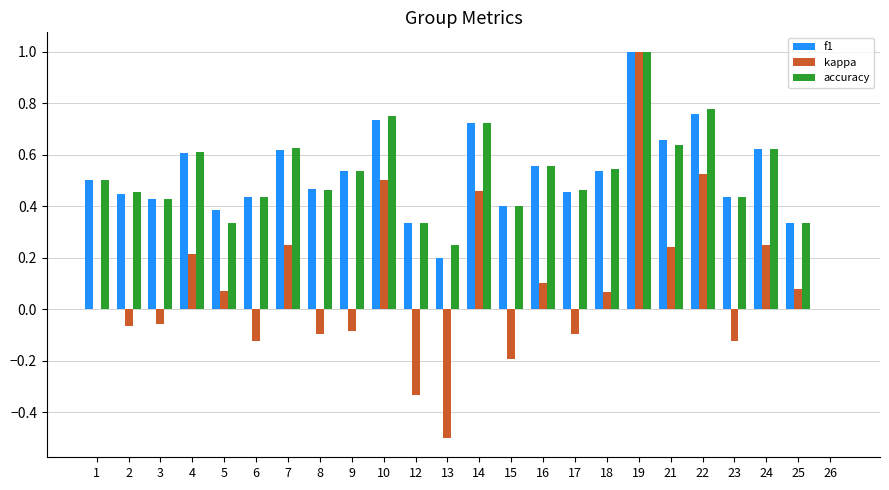

What is the maximum value shown in the chart?

1.0